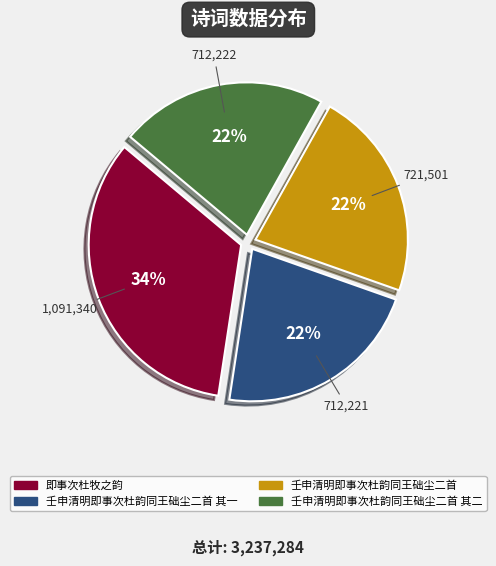

To the nearest percent, what is the average slice percentage?

25%